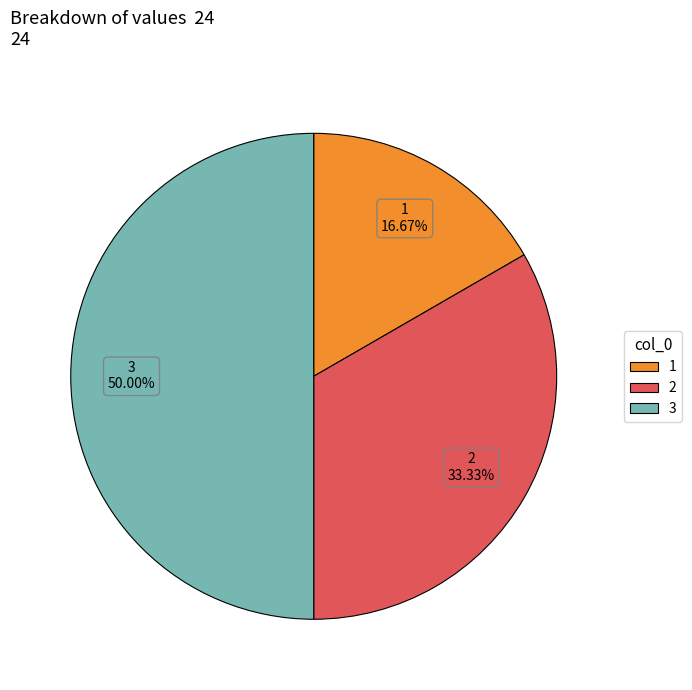

Count the number of slices in the pie.

3